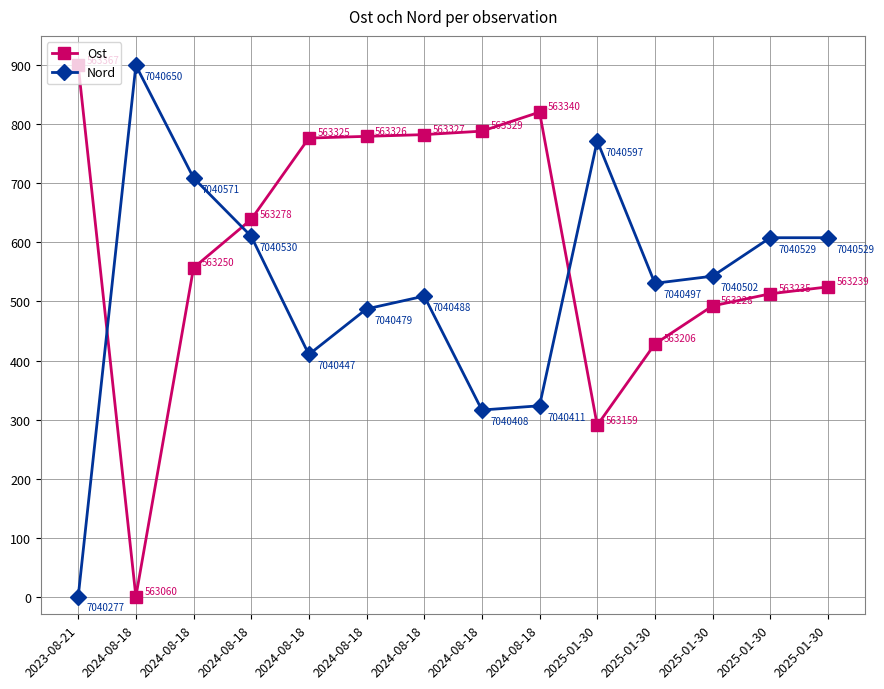

What are all the series names shown in the legend?

Ost, Nord